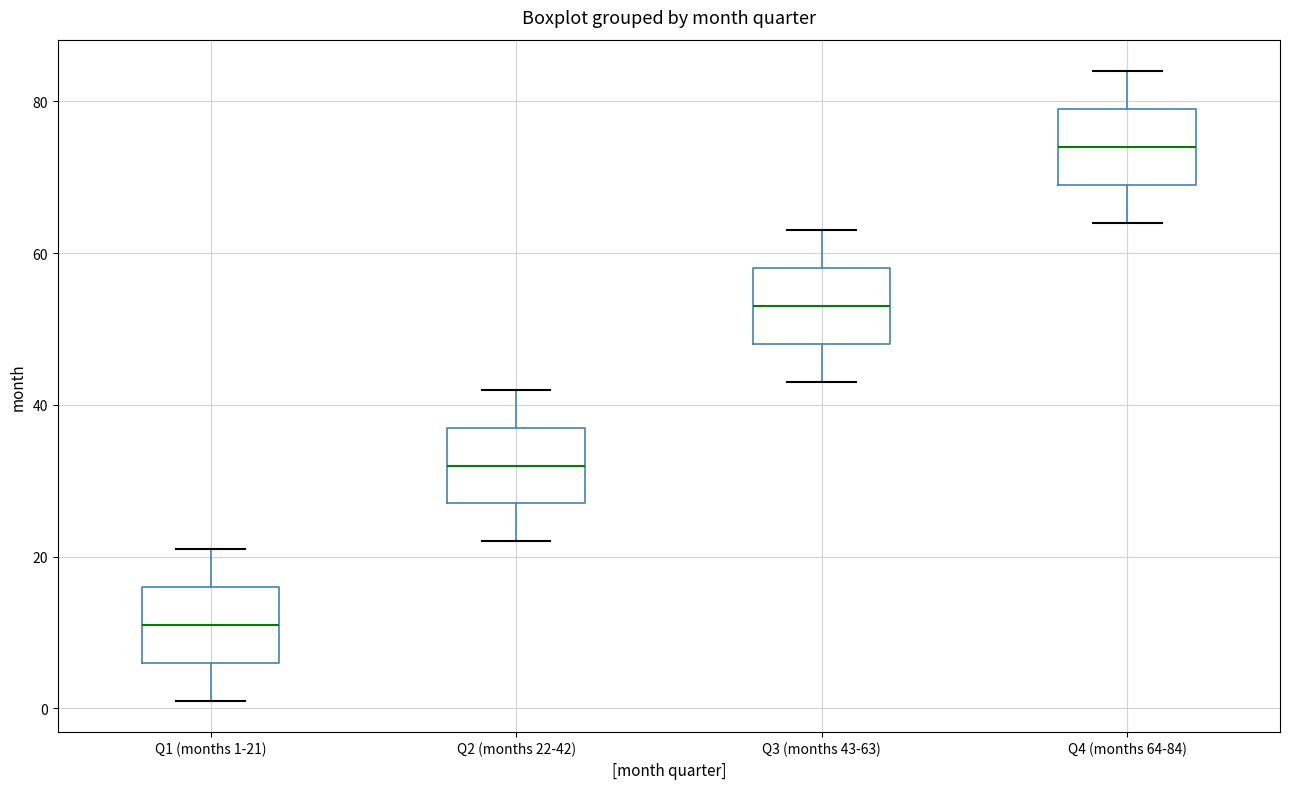

Which box's median line is the highest?

Q4 (months 64-84)